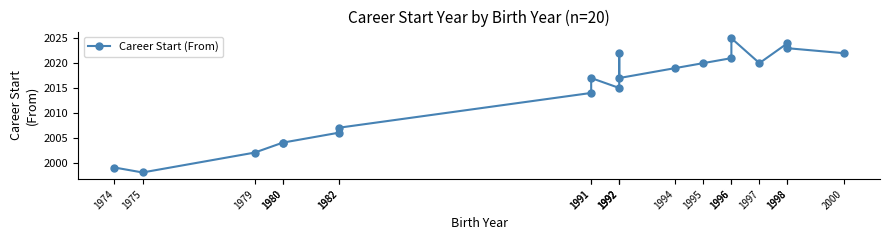

Which has a higher value, 1996 or 1992?

1996